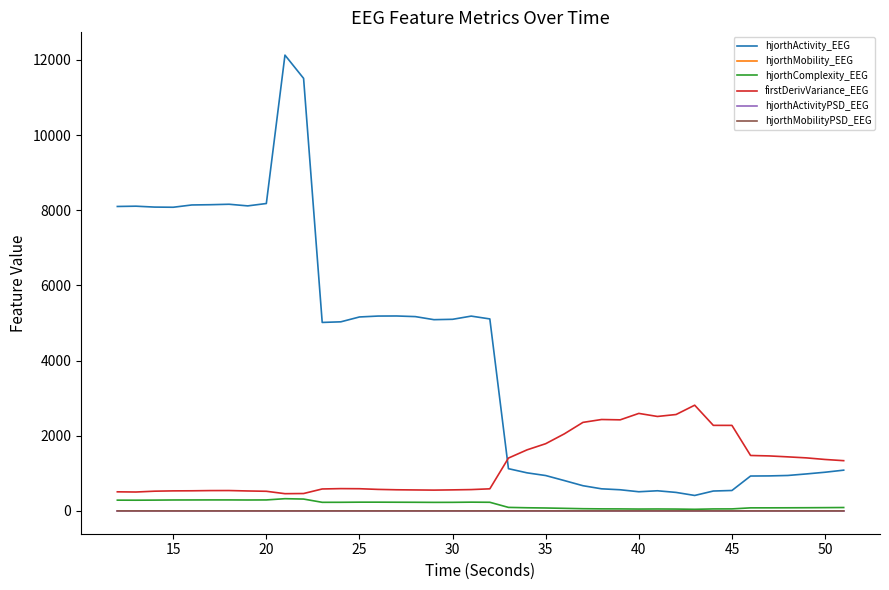

How many values in the hjorthActivity_EEG series are below 5031?

20